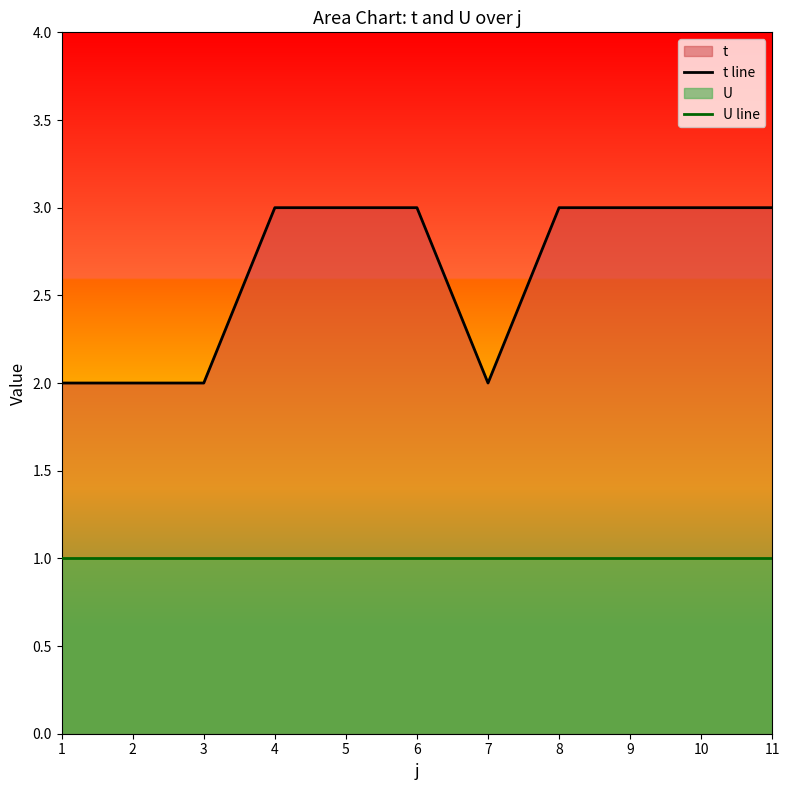

Which category has the highest value in the U line series?

1